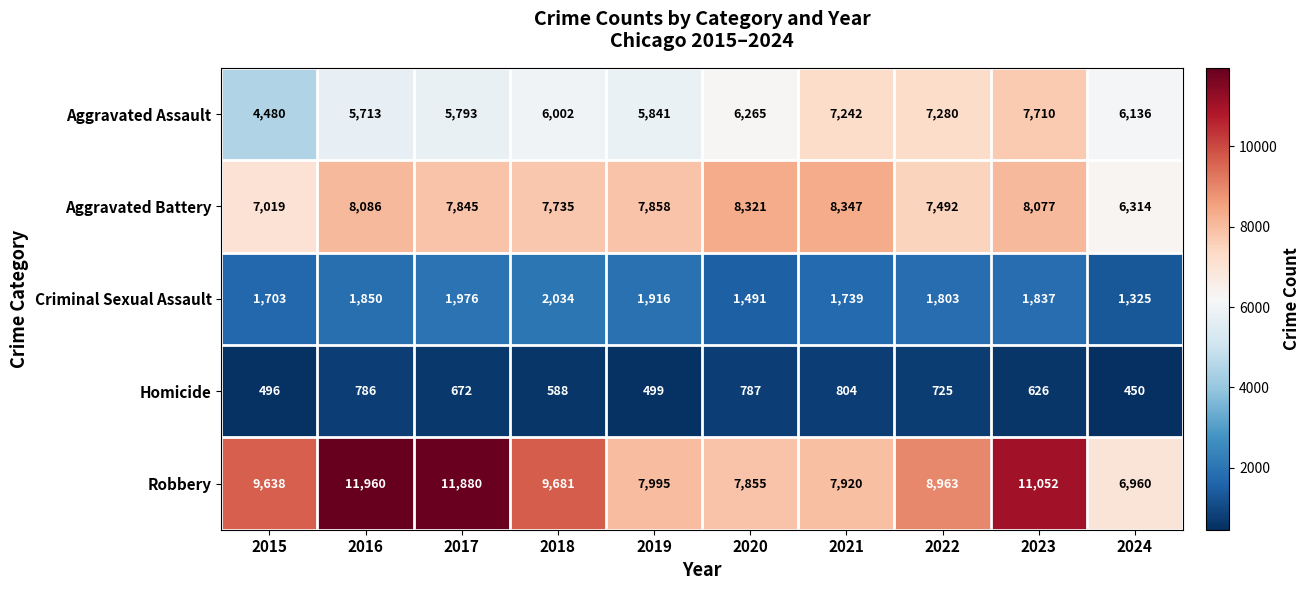

What is the difference between the maximum and minimum values in the Aggravated Assault series?

3230